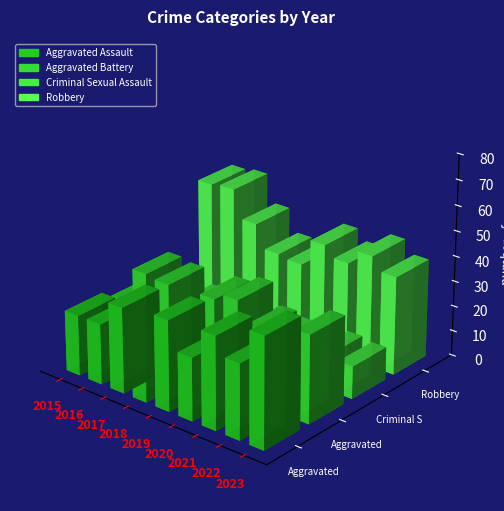

Which series has the largest total across all categories?

Robbery